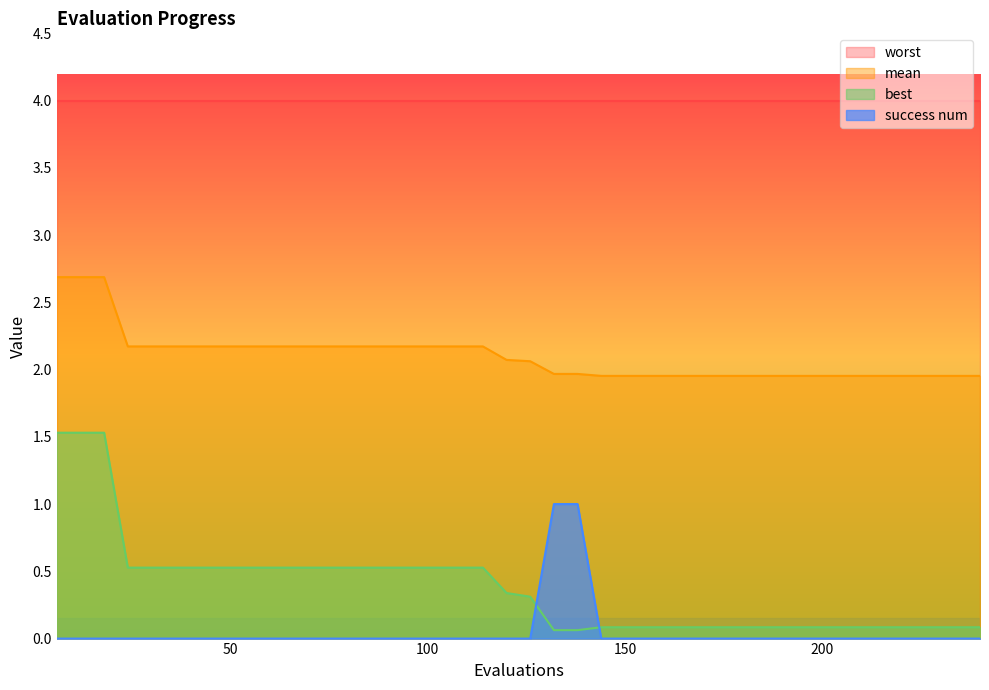

What is the value of the mean point at the 25th from the left?

2.0